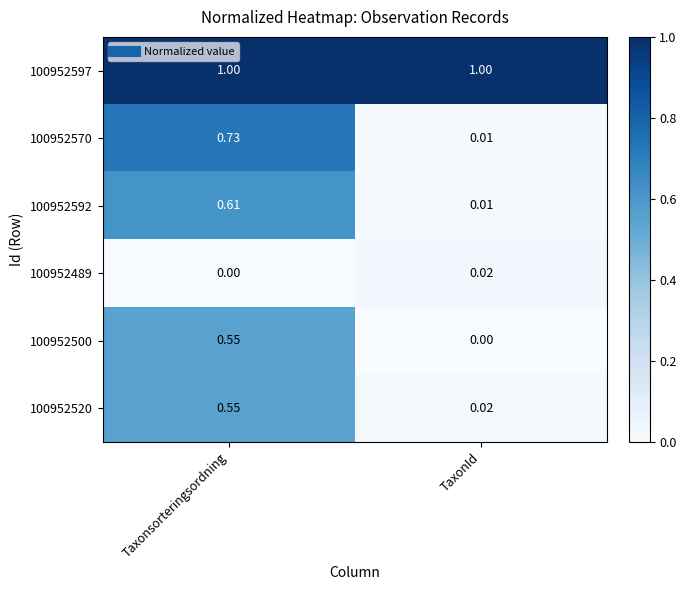

At which label does 100952520 reach its minimum?

TaxonId